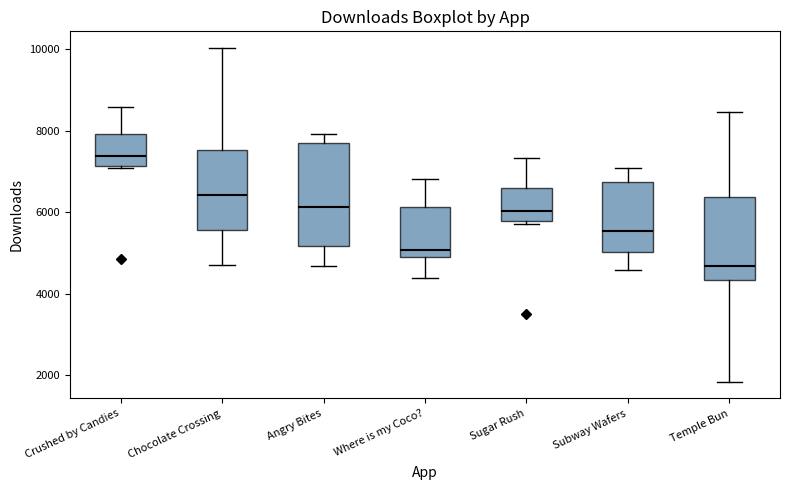

Where does the upper whisker of the box for Crushed by Candies end on the y-axis? The values are not printed on the chart, so give them approximately, as read against the axis.

8600